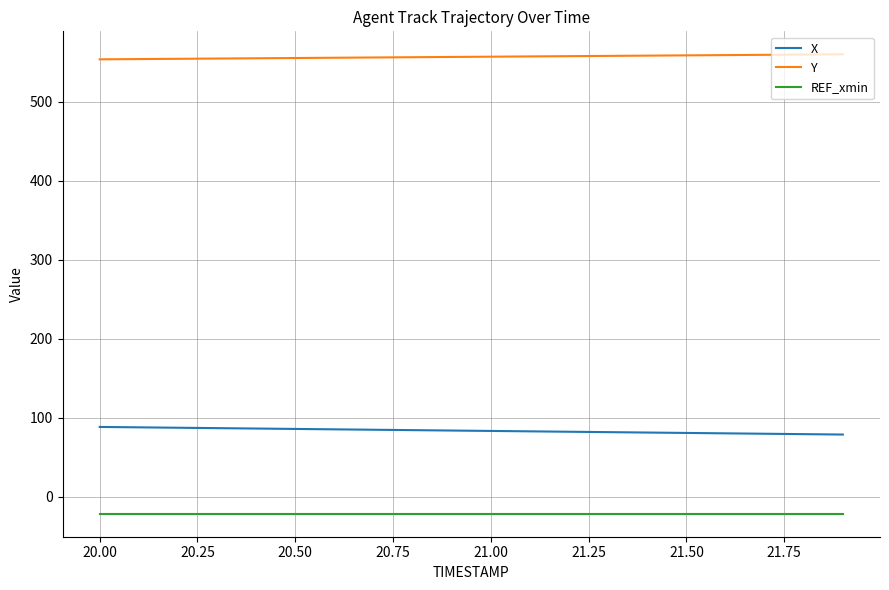

List the series in order of their overall mean, highest first.

Y, X, REF_xmin